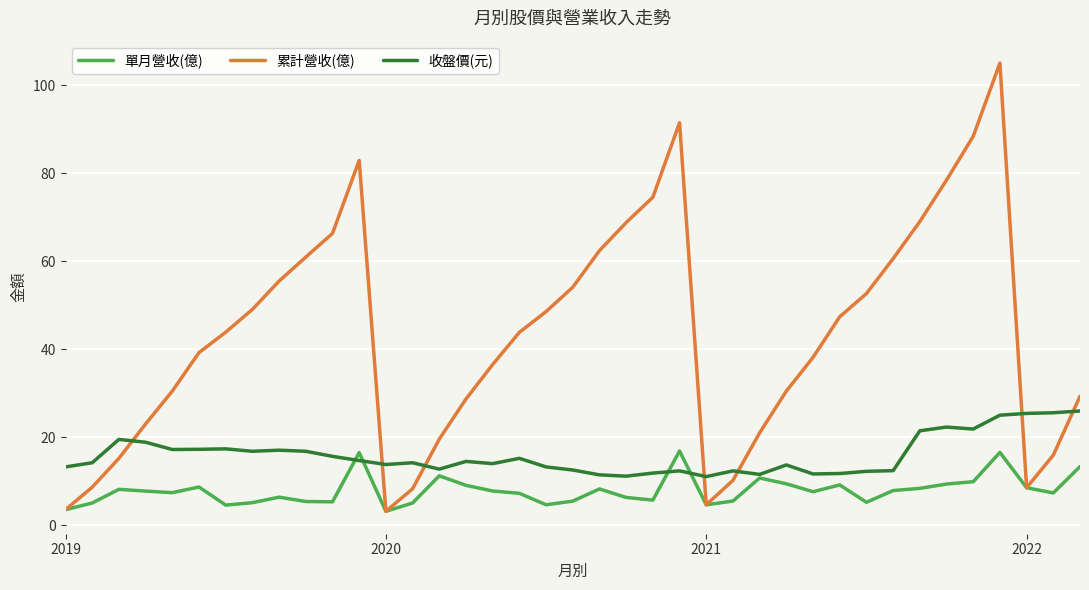

Which series has the largest range (max minus min)?

累計營收(億)